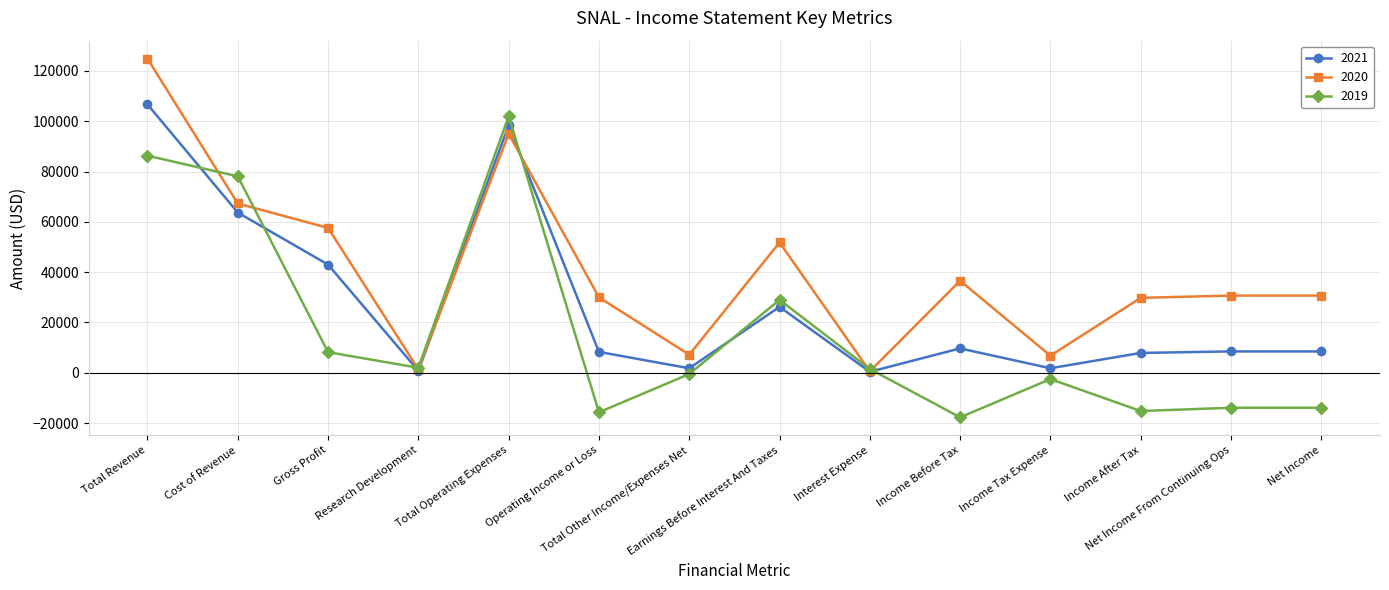

Rank the series by their average value, from highest to lowest.

2020, 2021, 2019